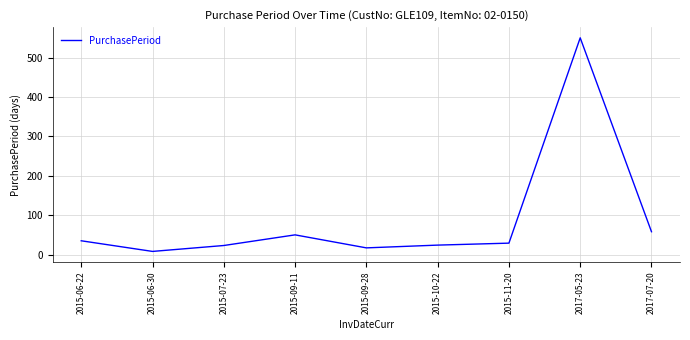

Between 2017-07-20 and 2015-10-22, which is larger?

2017-07-20